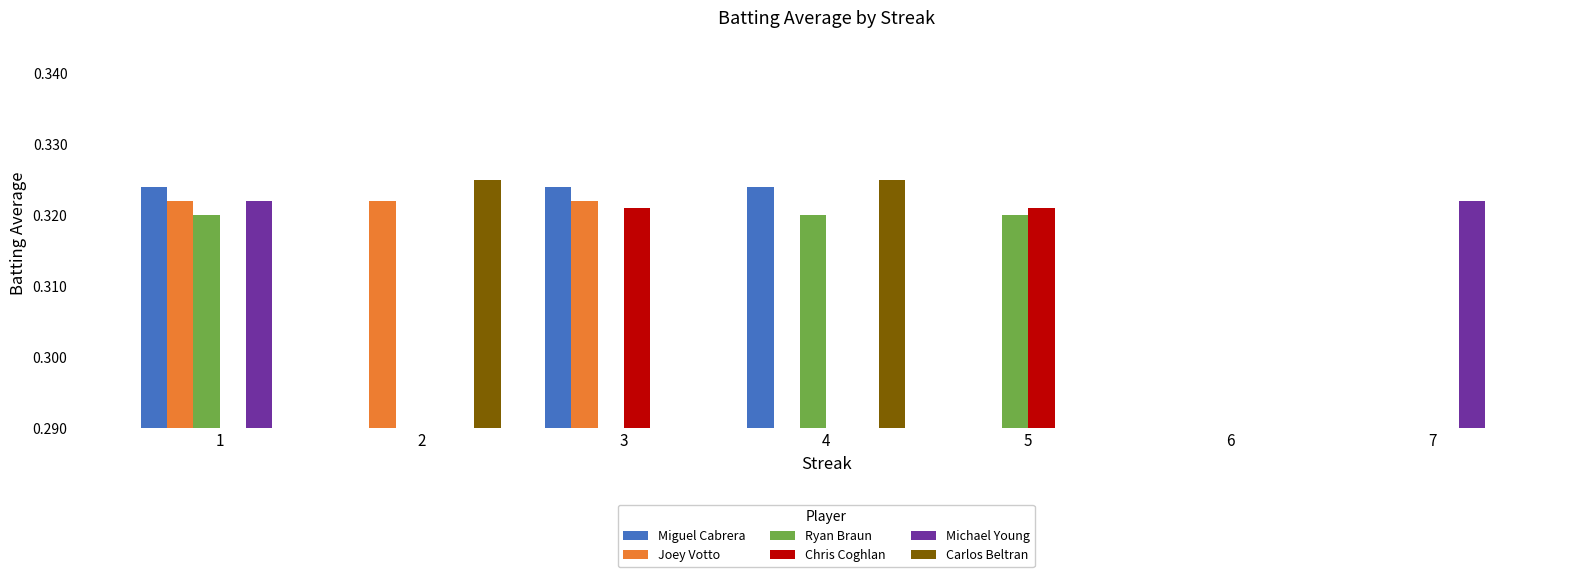

List the labels in order of Michael Young value, smallest first.

2, 3, 4, 5, 6, 1, 7